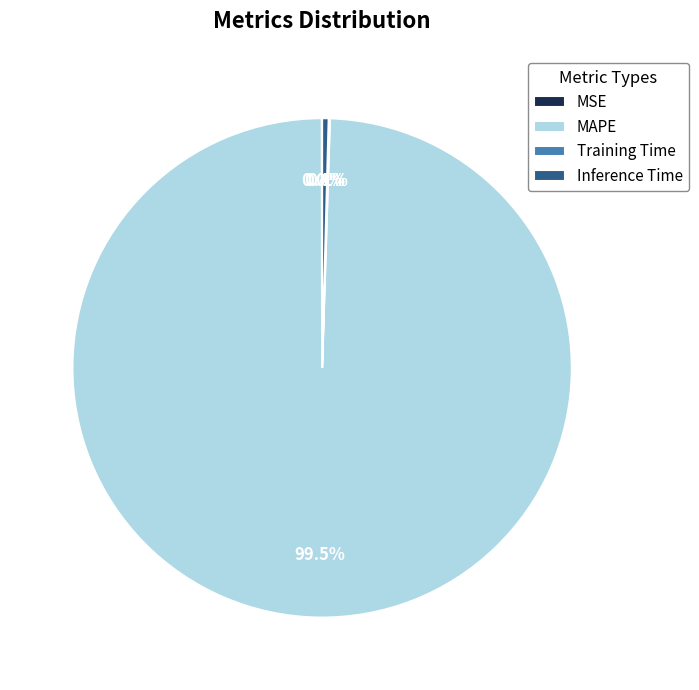

What portion of the pie excludes MAPE?

0.5%